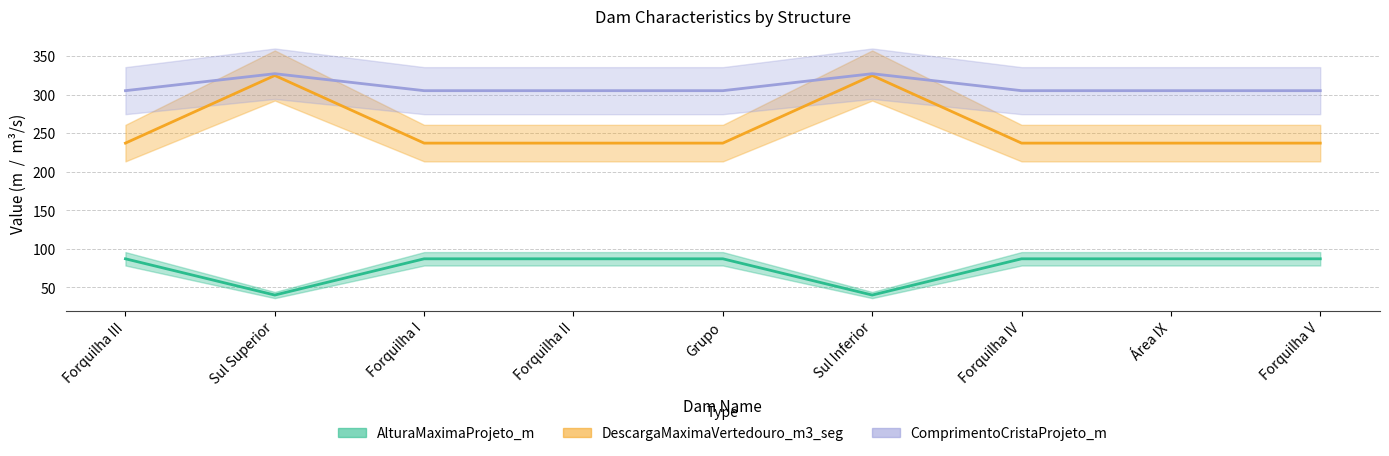

True or false: AlturaMaximaProjeto_m has more than 0 interior local peaks.

True